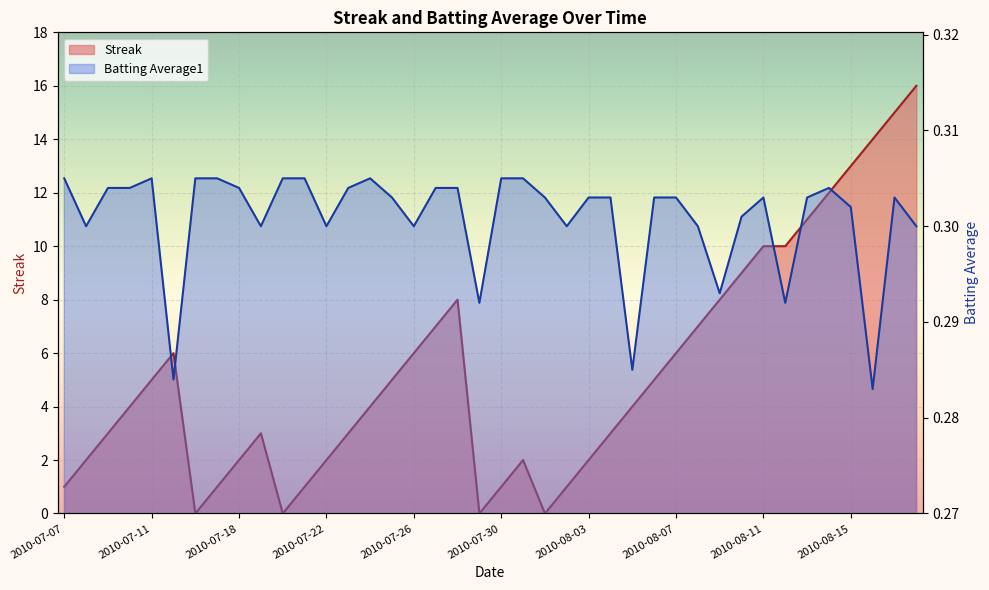

What is the total value across all series at 2010-07-08?

2.3